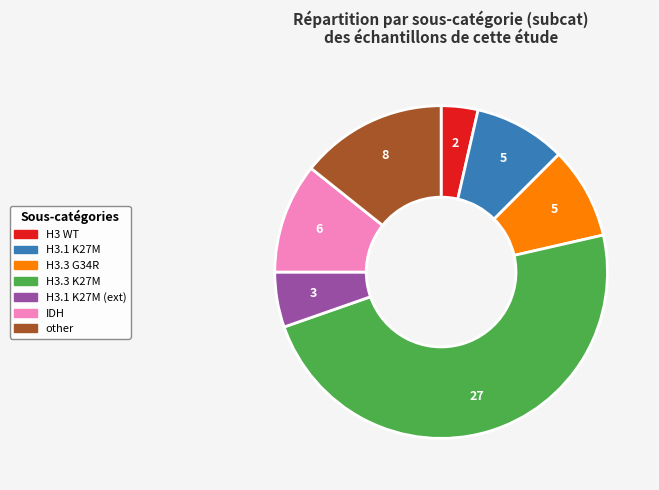

Is there a majority slice in this chart?

No